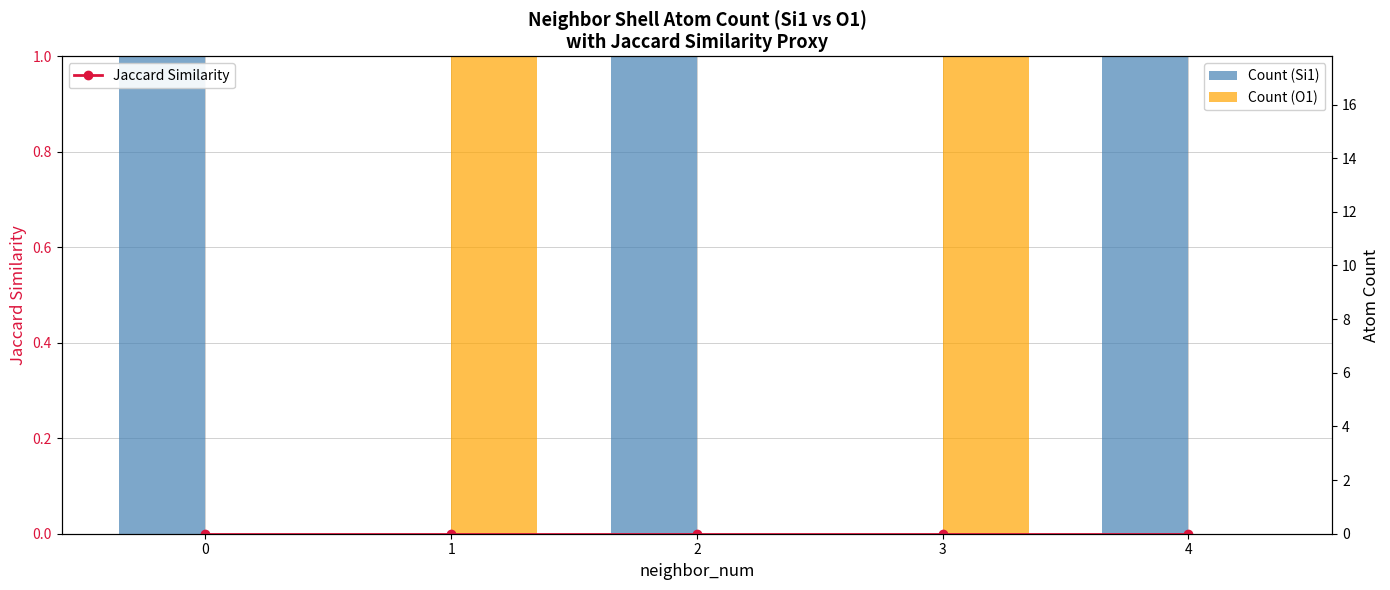

Rank the series by their maximum value, from highest to lowest.

Count (Si1), Count (O1), Jaccard Similarity